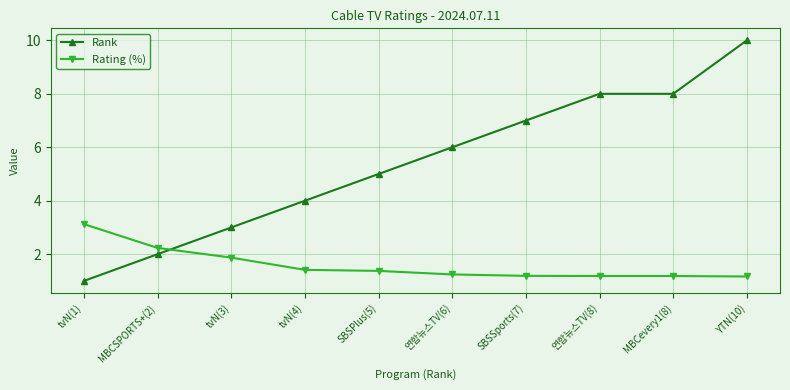

What is the minimum value for Rating (%)?

1.2